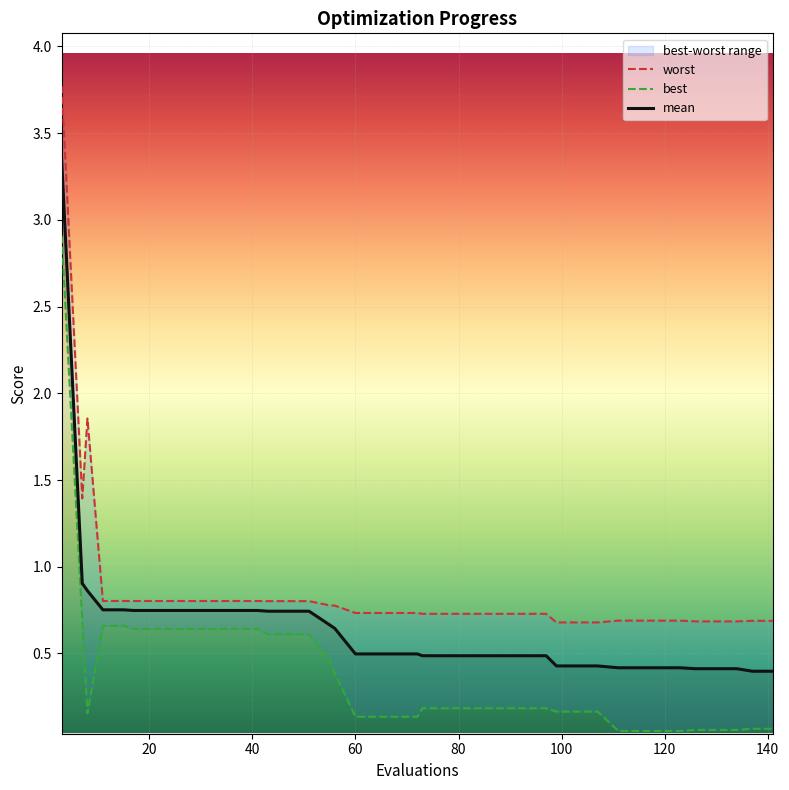

What is the minimum value for mean?

0.4